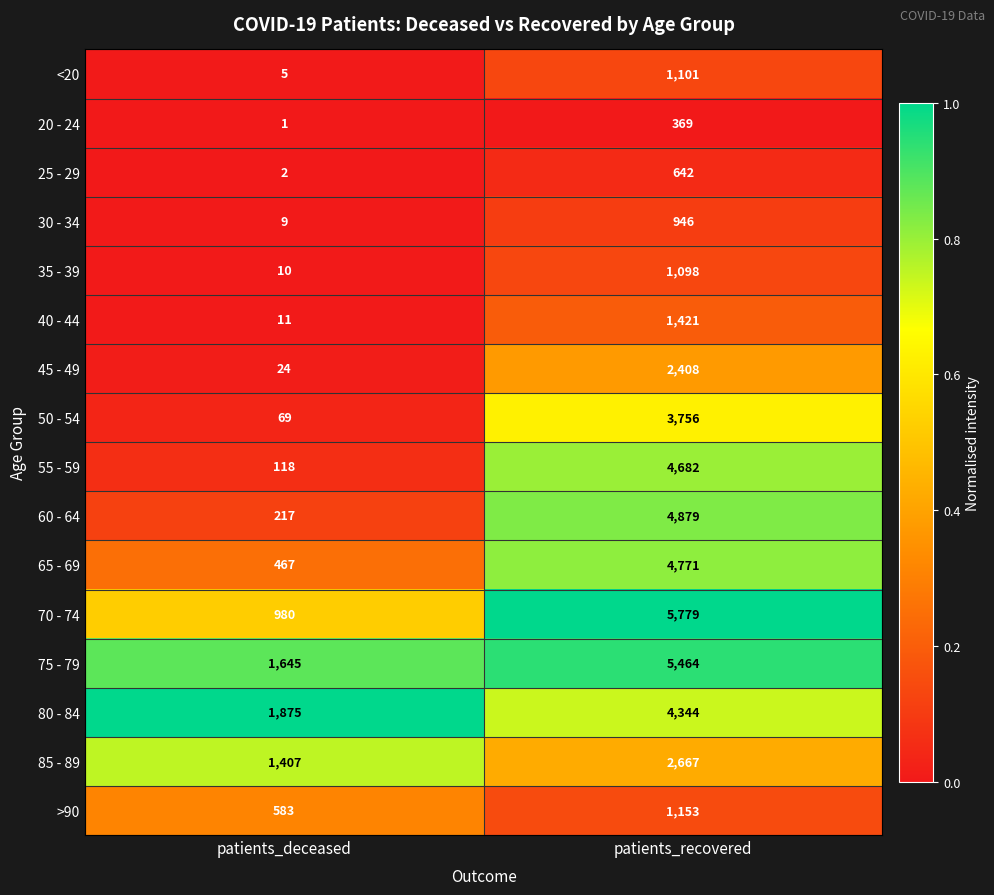

Which series has the widest spread of values?

70 - 74